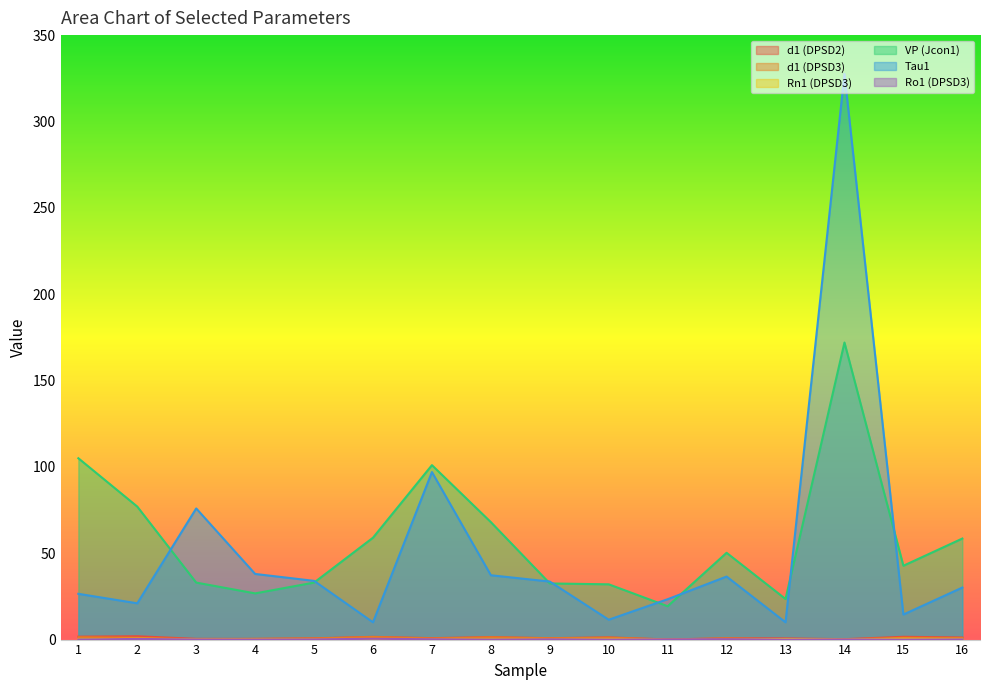

What are all the series names shown in the legend?

d1 (DPSD2), d1 (DPSD3), Rn1 (DPSD3), VP (Jcon1), Tau1, Ro1 (DPSD3)